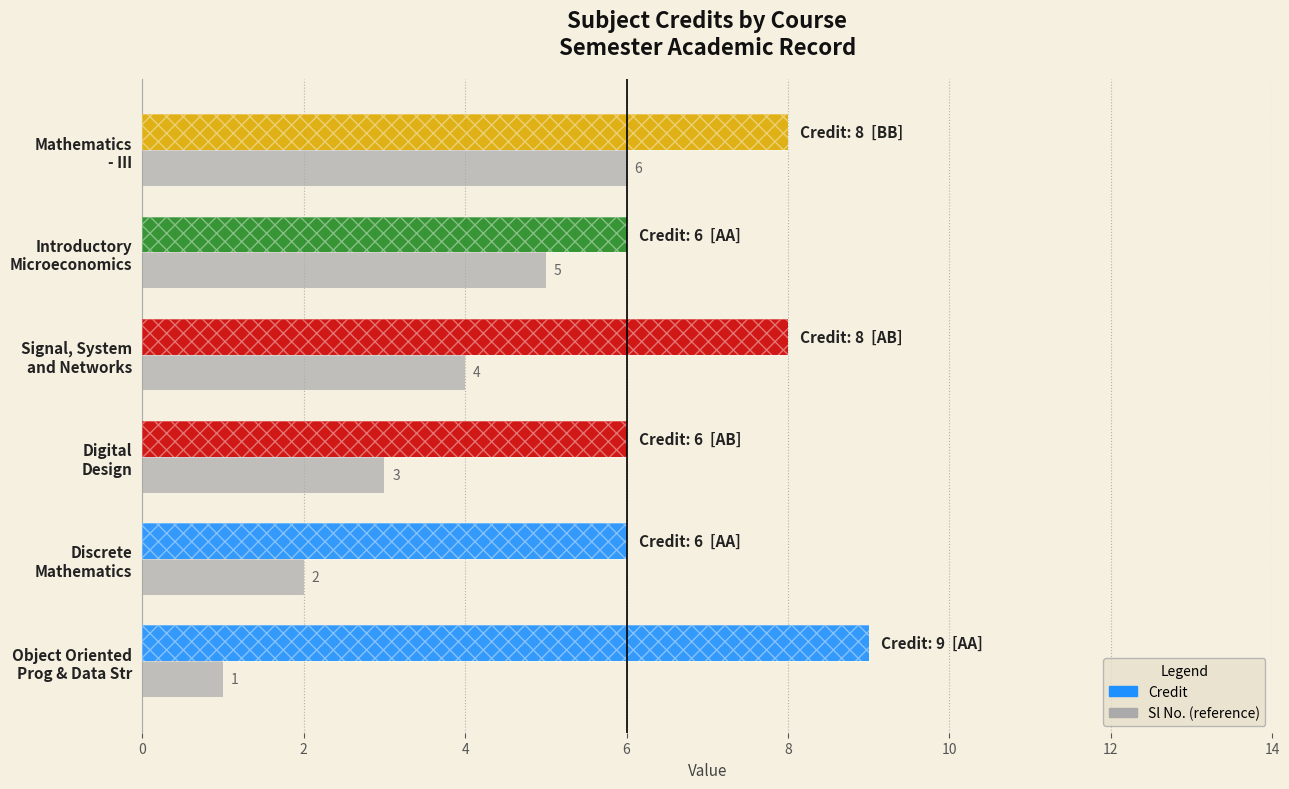

At how many categories does at least one series exceed 6?

3